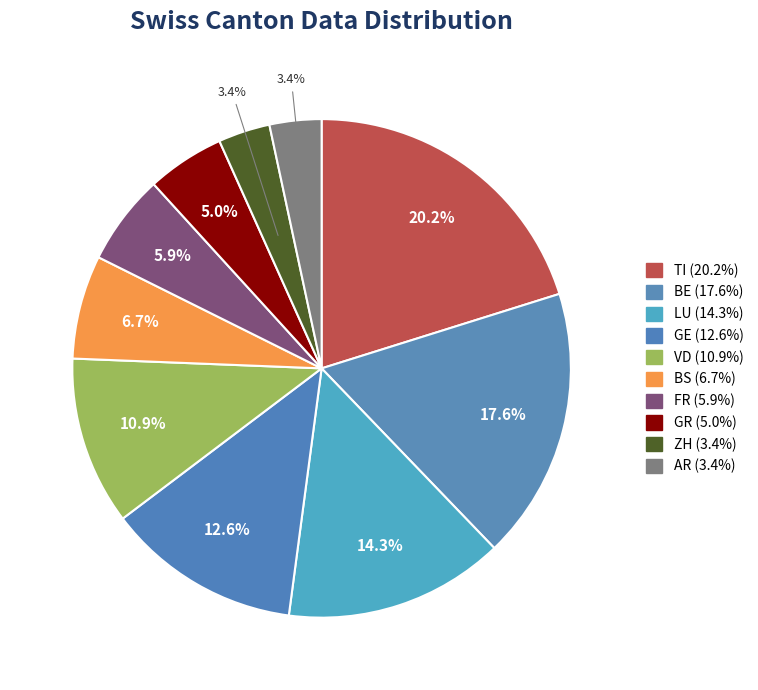

How many segments does this pie chart have?

10